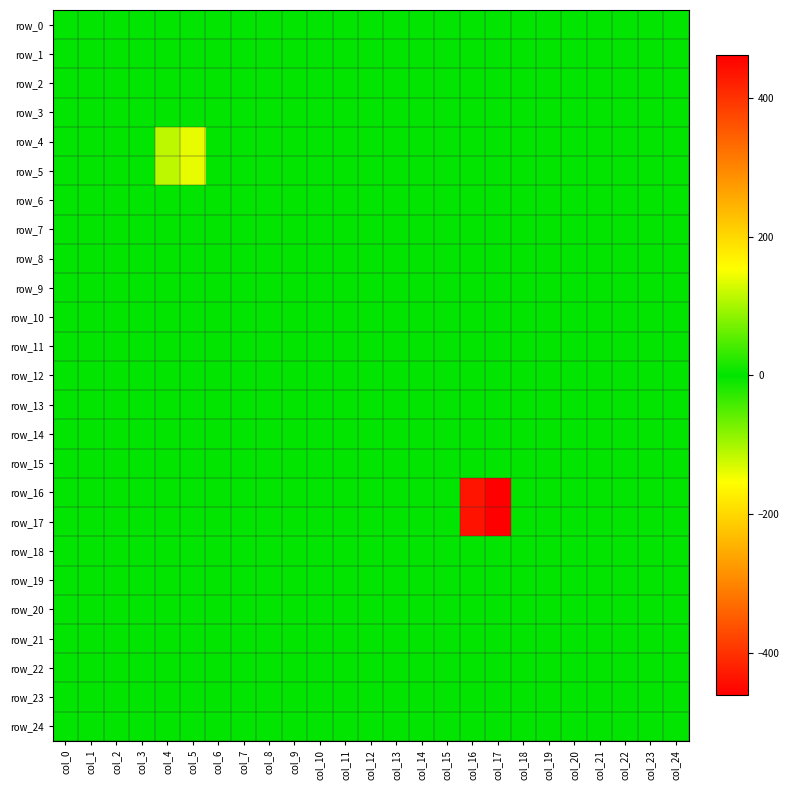

At which category is the sum across all series the highest?

col_17